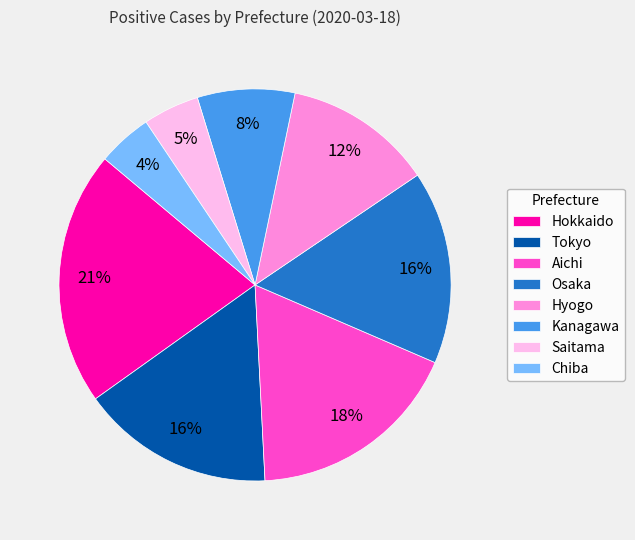

How many slices are in this pie chart?

8